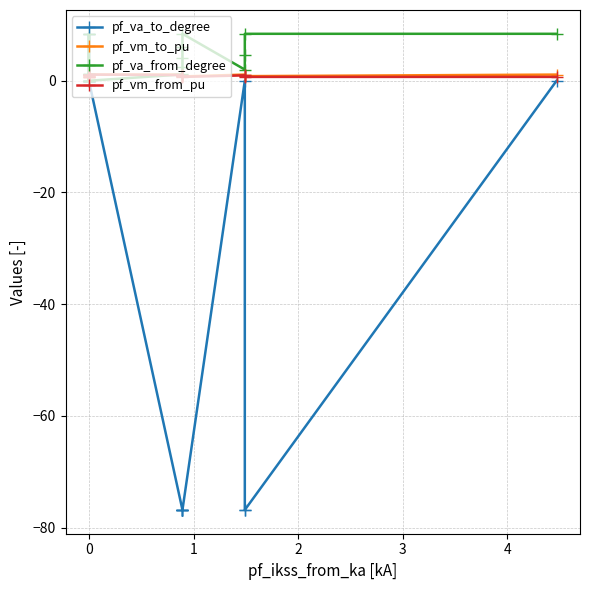

The pf_vm_to_pu series shows 1.2 at 11. True or false?

False